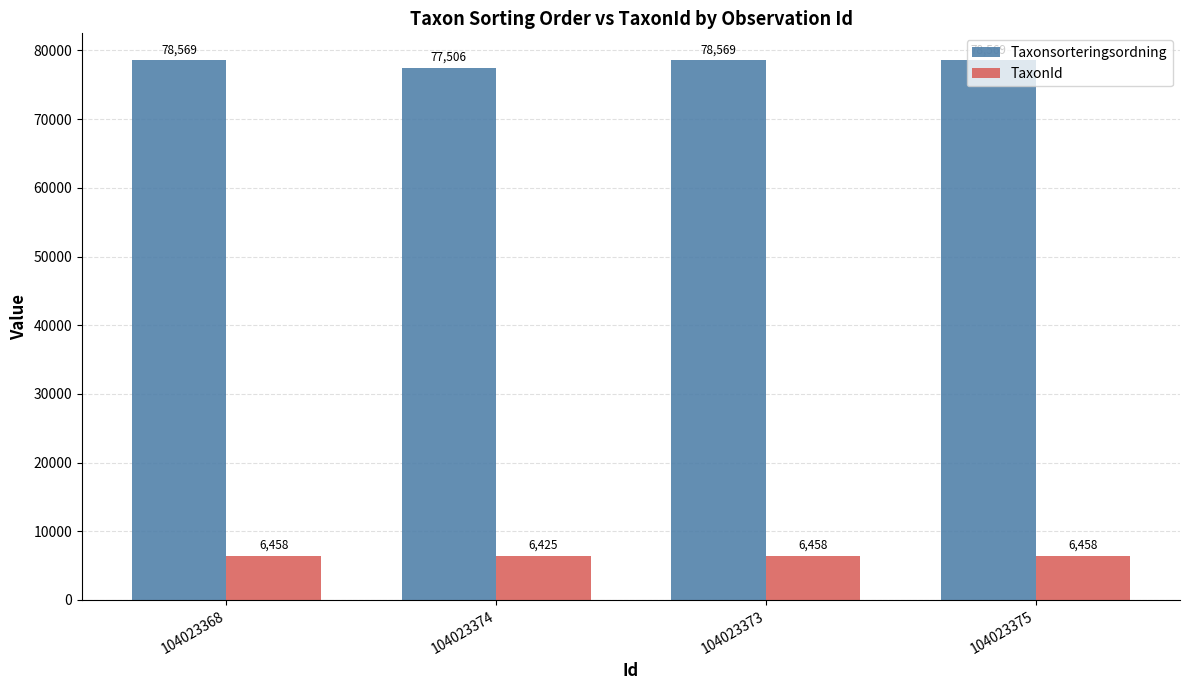

List the series in order of their overall mean, lowest first.

TaxonId, Taxonsorteringsordning